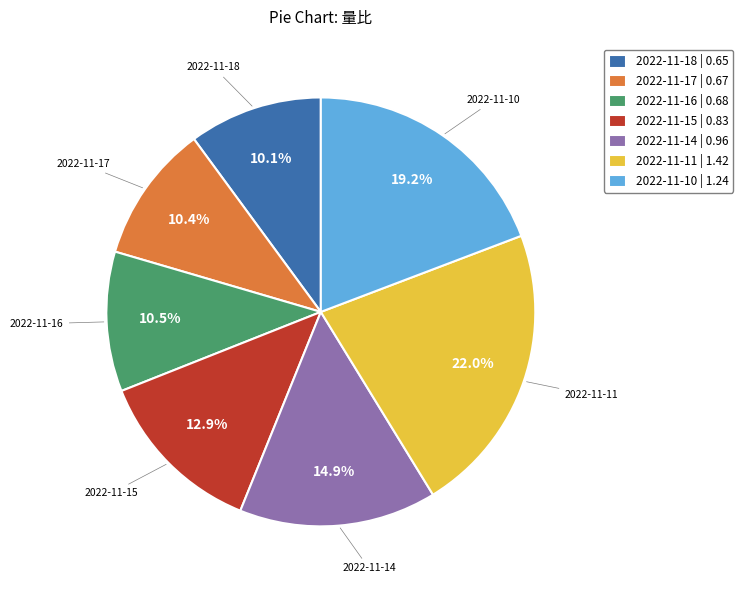

Which has a higher value, 2022-11-14 or 2022-11-16?

2022-11-14